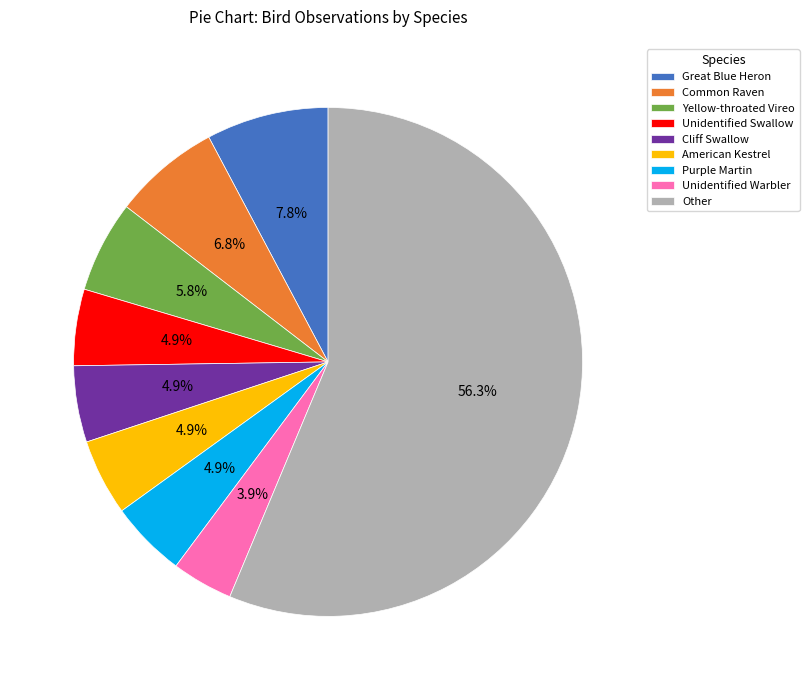

What portion of the pie excludes American Kestrel?

95.1%